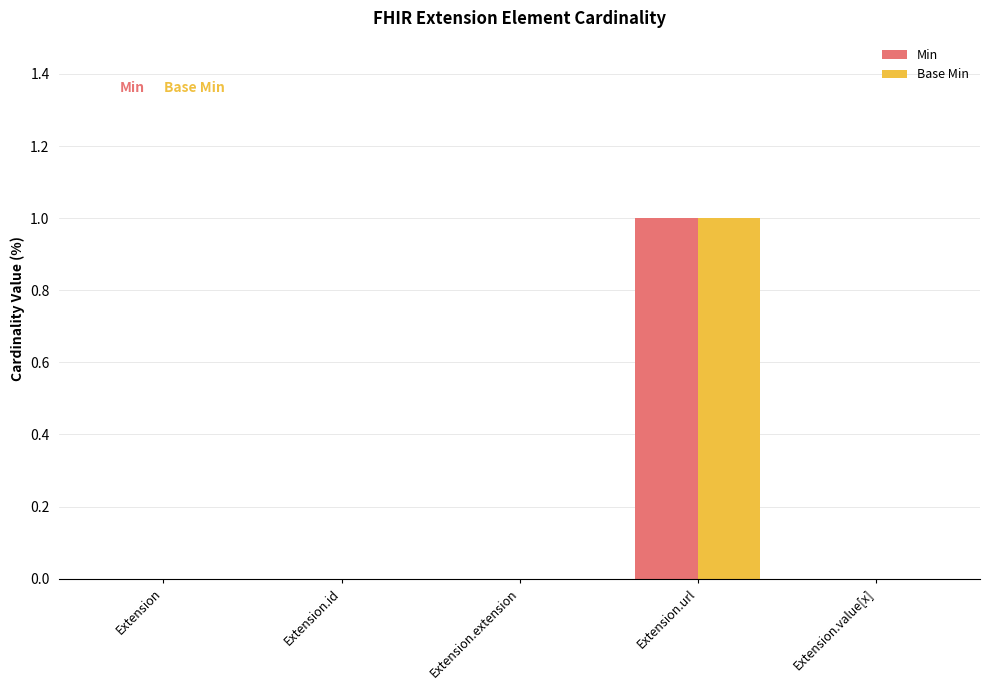

True or false: Min has a value of 0 at Extension.

True